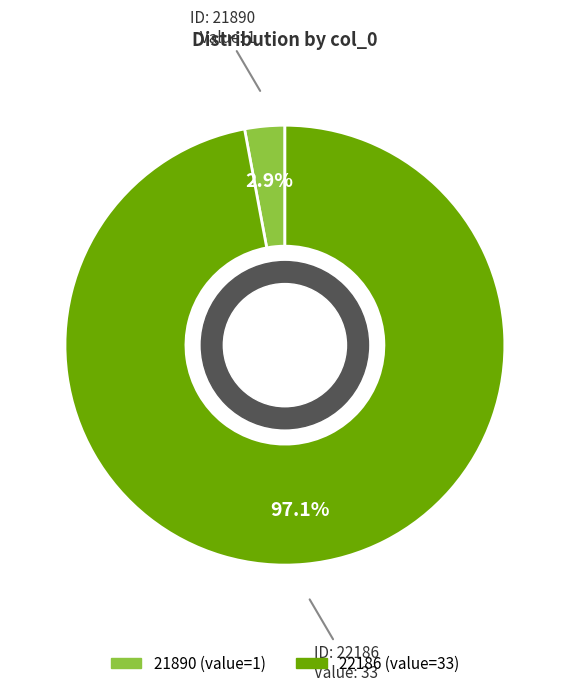

How many slices are in this pie chart?

2